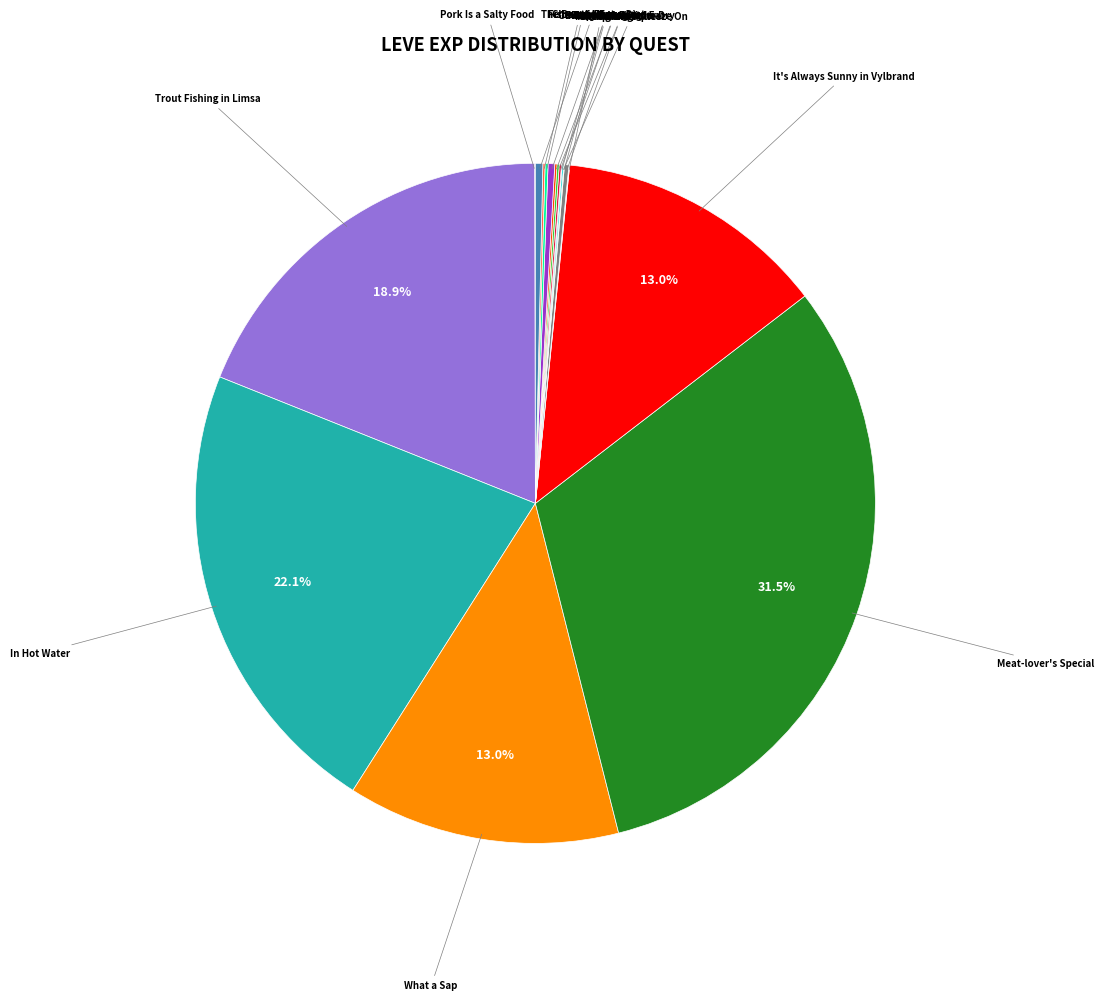

Is there any slice that represents more than half of the pie?

No